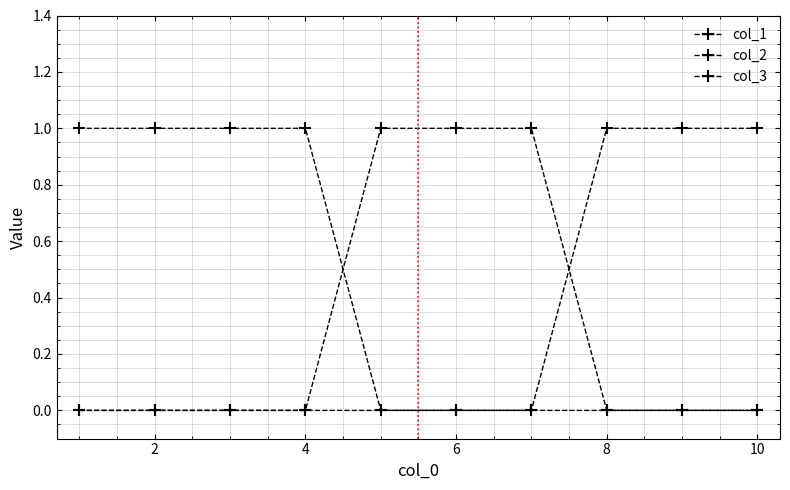

Count the number of data series in this chart.

3